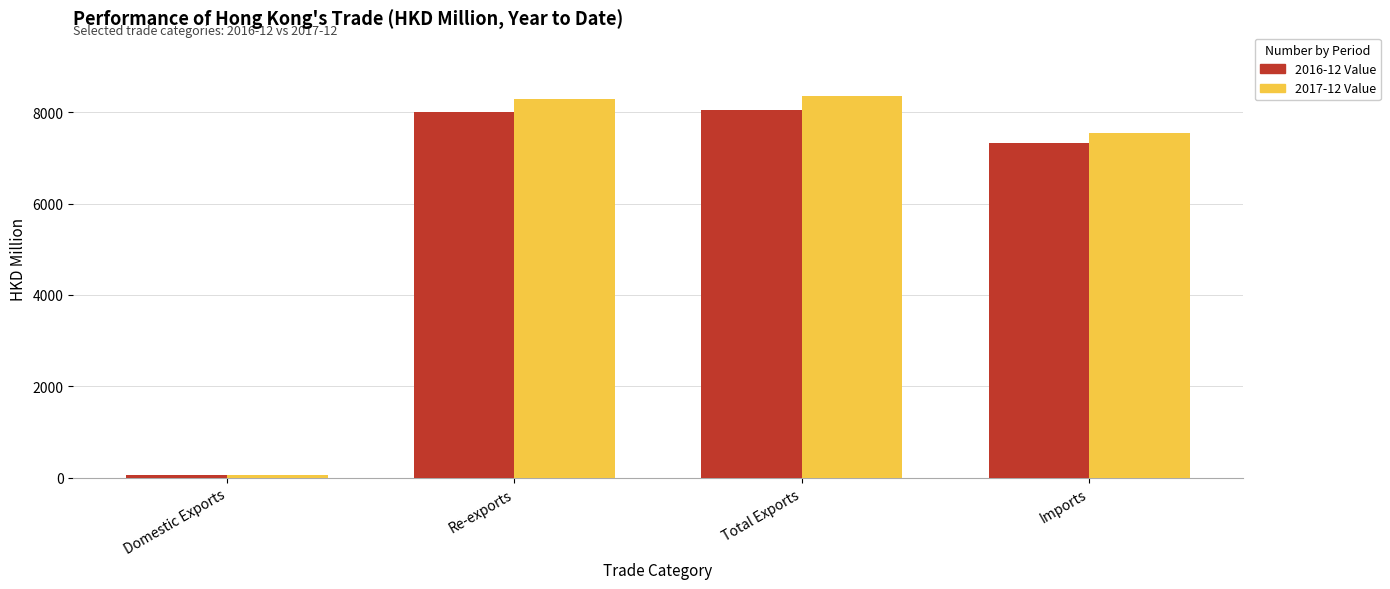

The 2016-12 Value series shows 3882.8 at Total Exports. True or false?

False